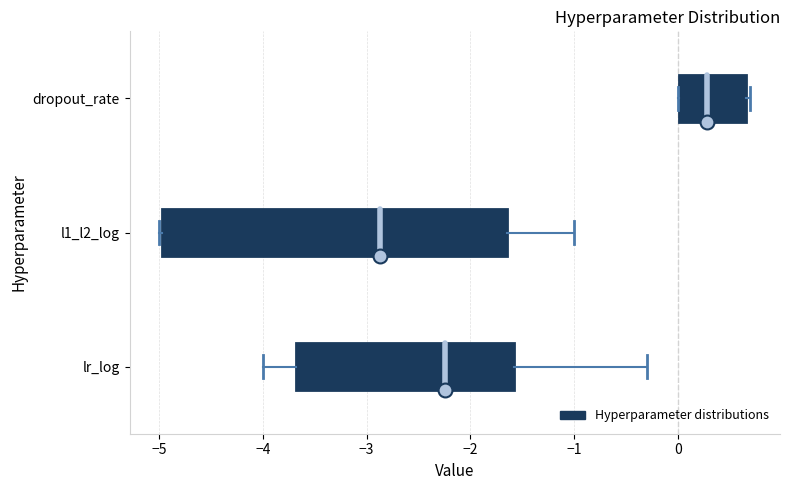

Which box's median line is the furthest to the right?

dropout_rate